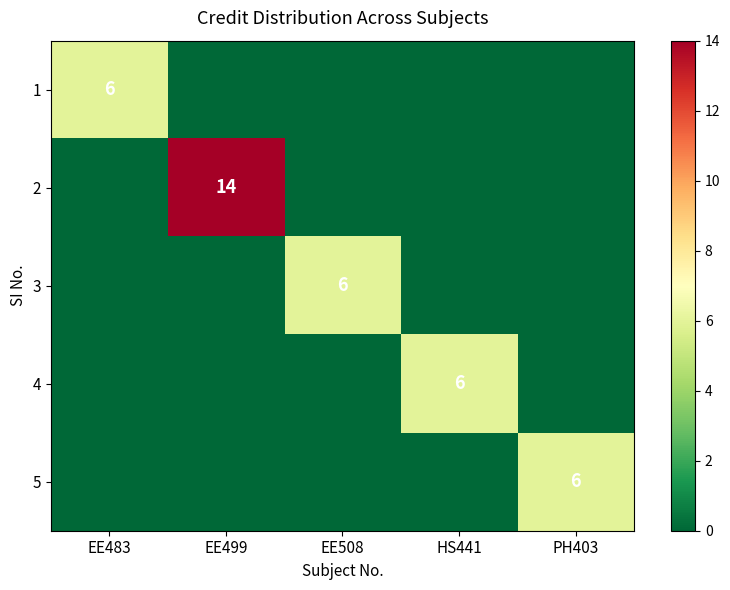

The value of 4 at HS441 is 2. True or false?

False